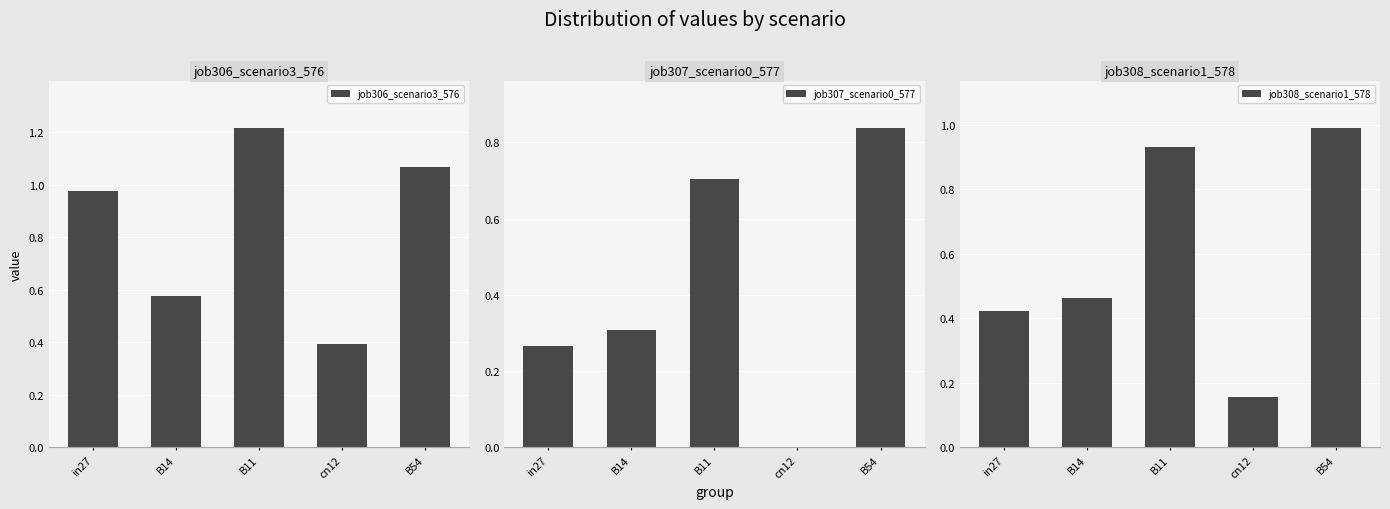

List the series in order of their overall mean, highest first.

job306_scenario3_576, job308_scenario1_578, job307_scenario0_577